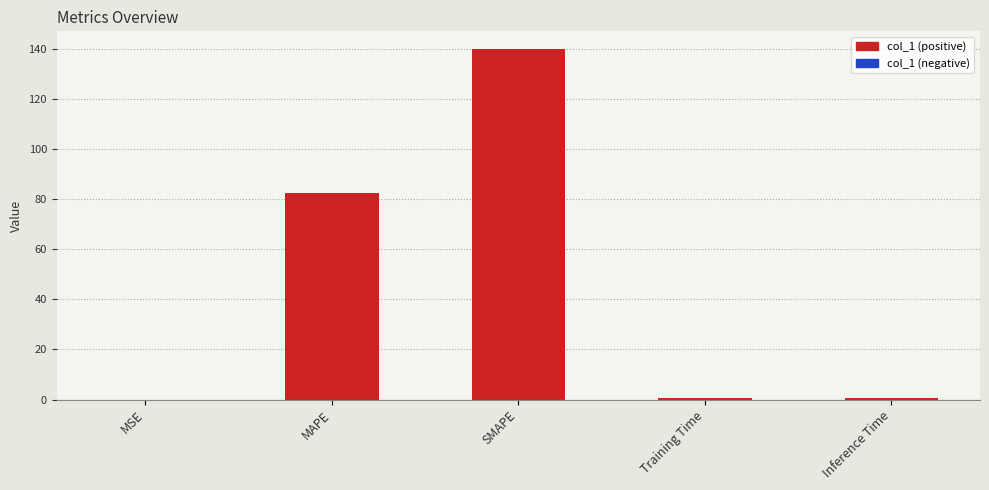

What is the sum of all values?

223.8